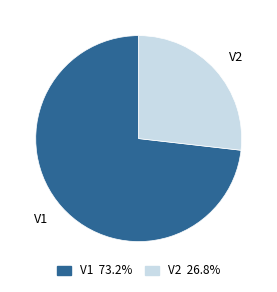

The V1 slice represents 85% of the pie. True or false?

False